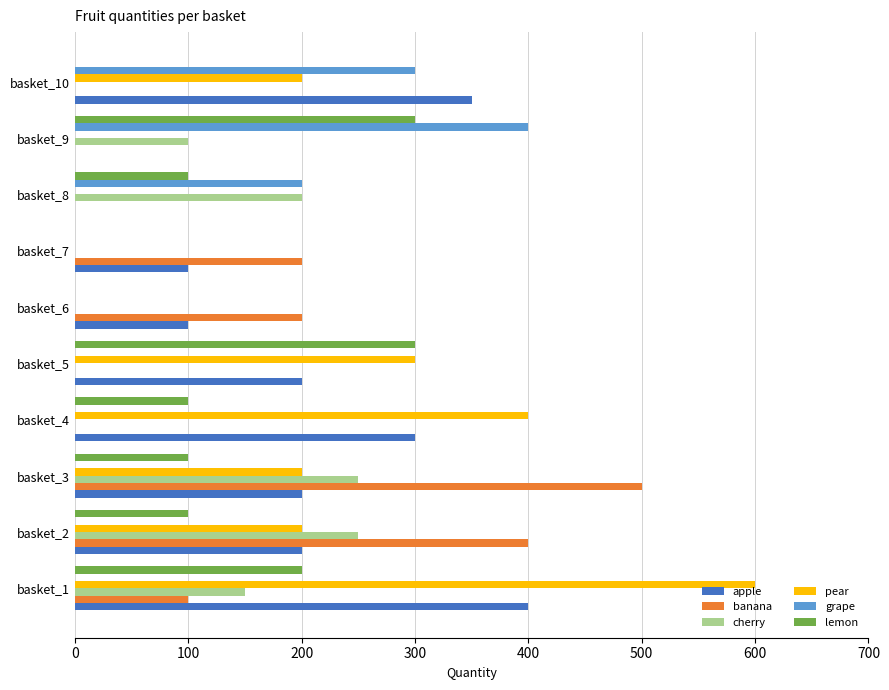

What is the sum of all apple values?

1850